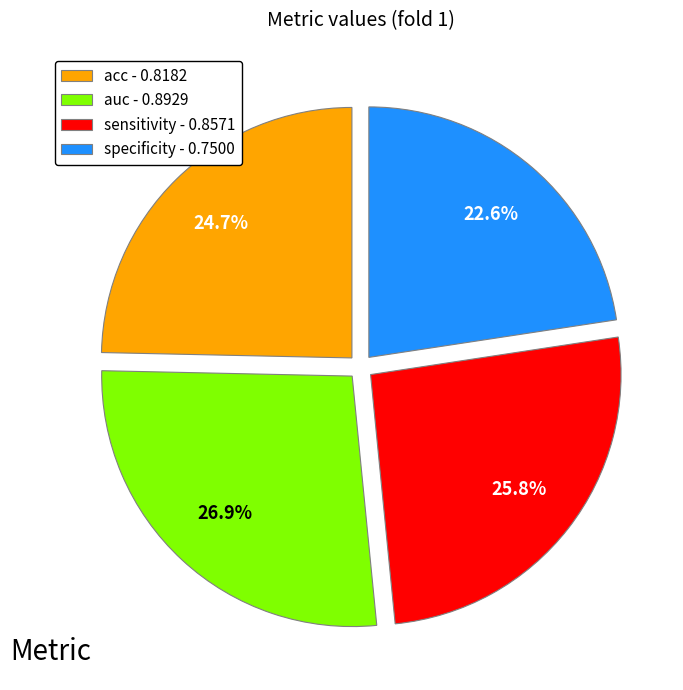

To the nearest percent, what is the difference between the largest and smallest slice percentages?

4%